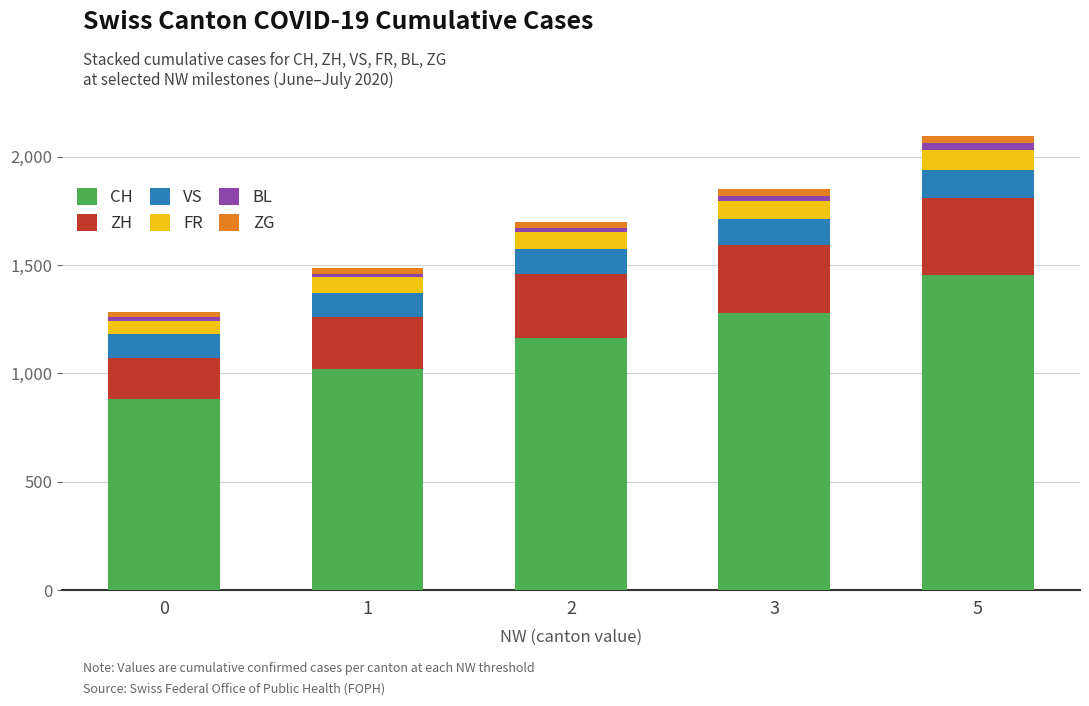

Reading left to right, what are the values for CH?

0=884	1=1022	2=1166	3=1277	5=1456